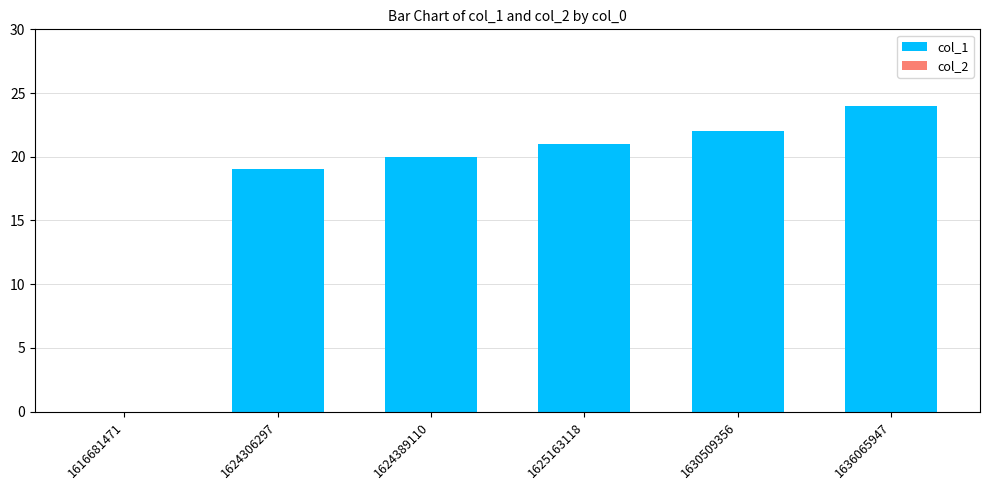

Are the bars horizontal?

No